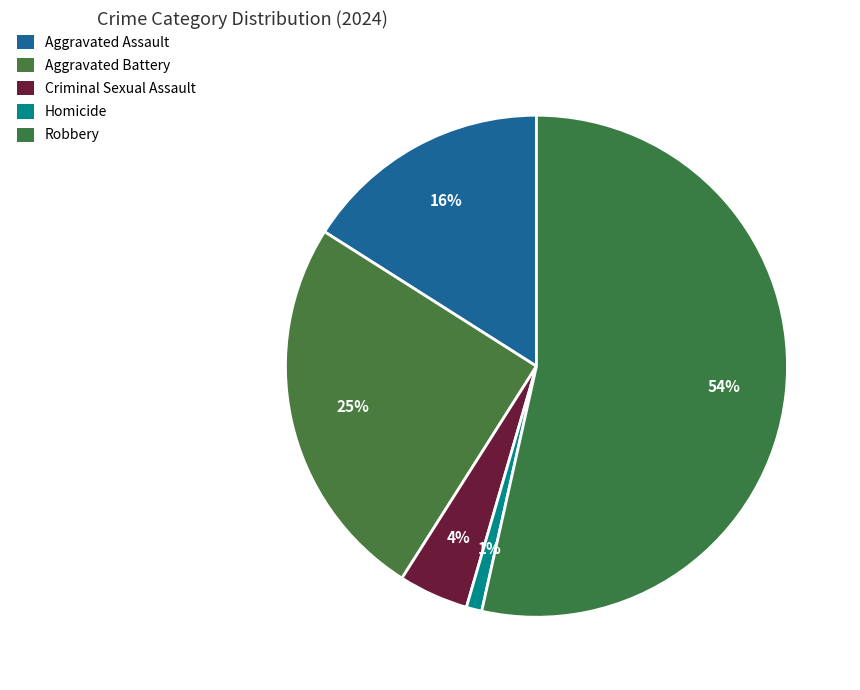

Which slice represents more than half of the pie?

Robbery